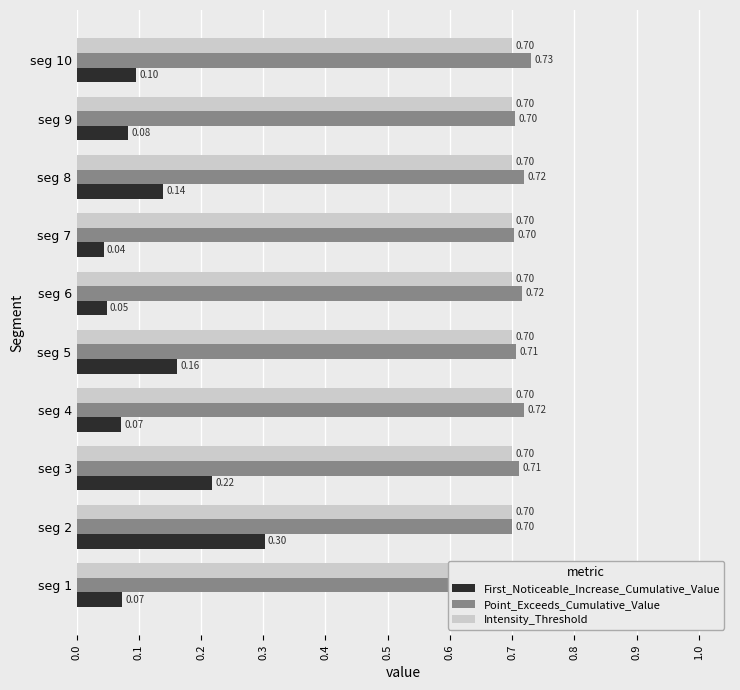

Is it true that First_Noticeable_Increase_Cumulative_Value equals 0.1 at seg 9?

True